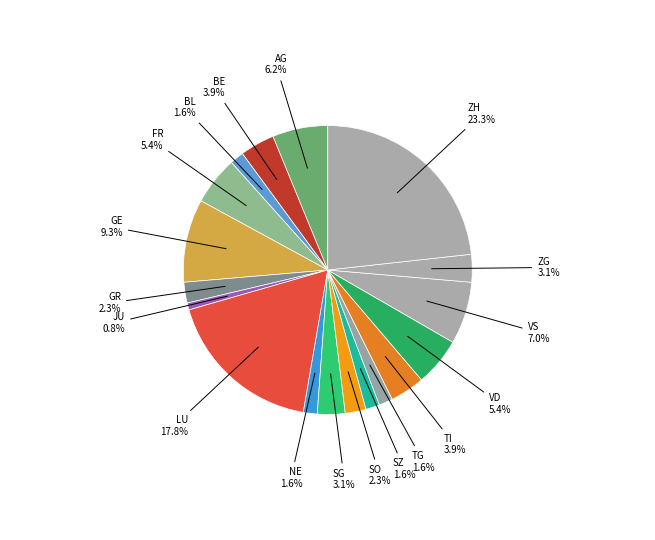

How many segments does this pie chart have?

18